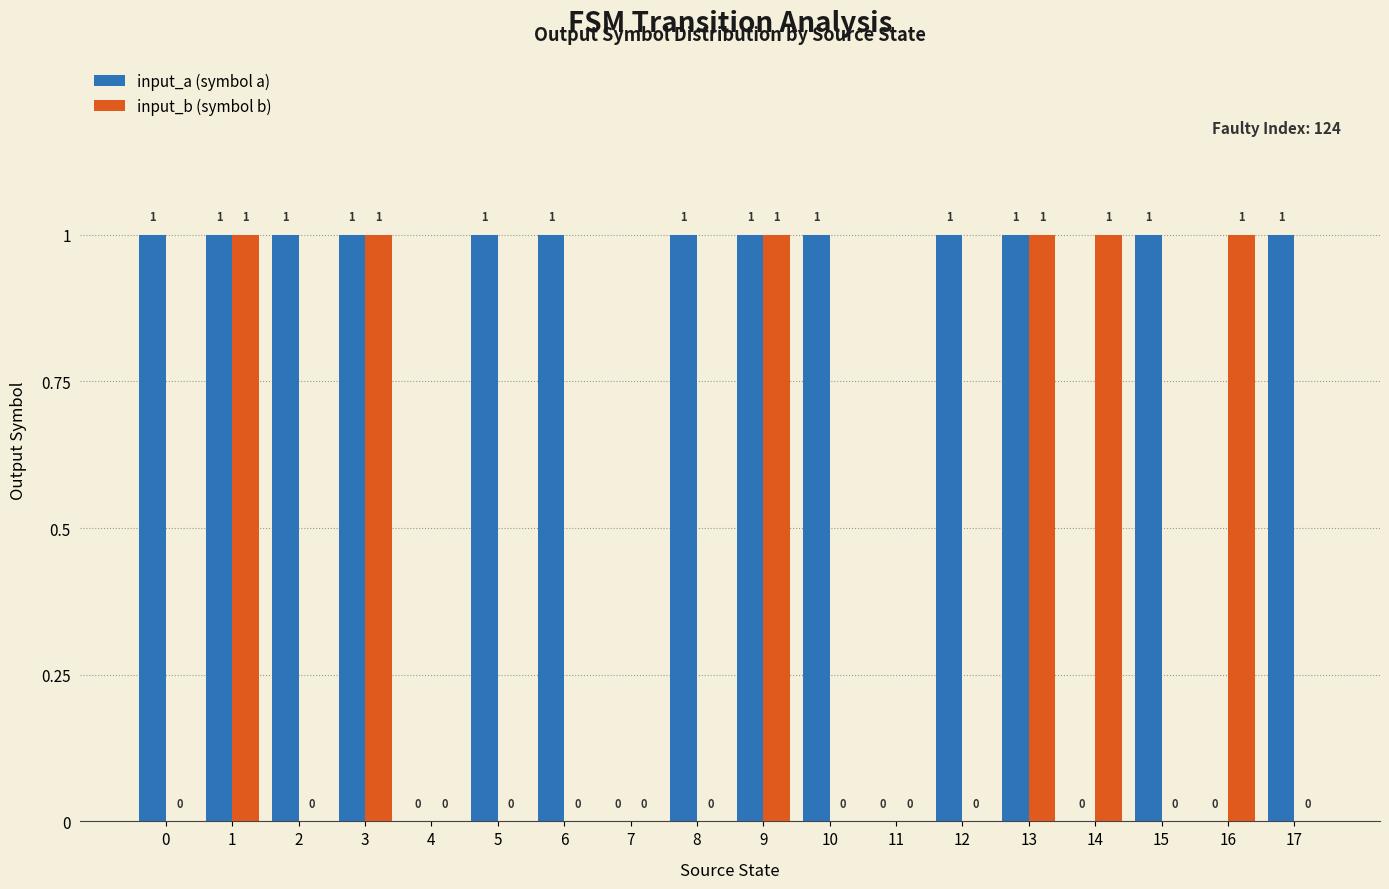

Which series has the largest total across all categories?

input_a (symbol a)